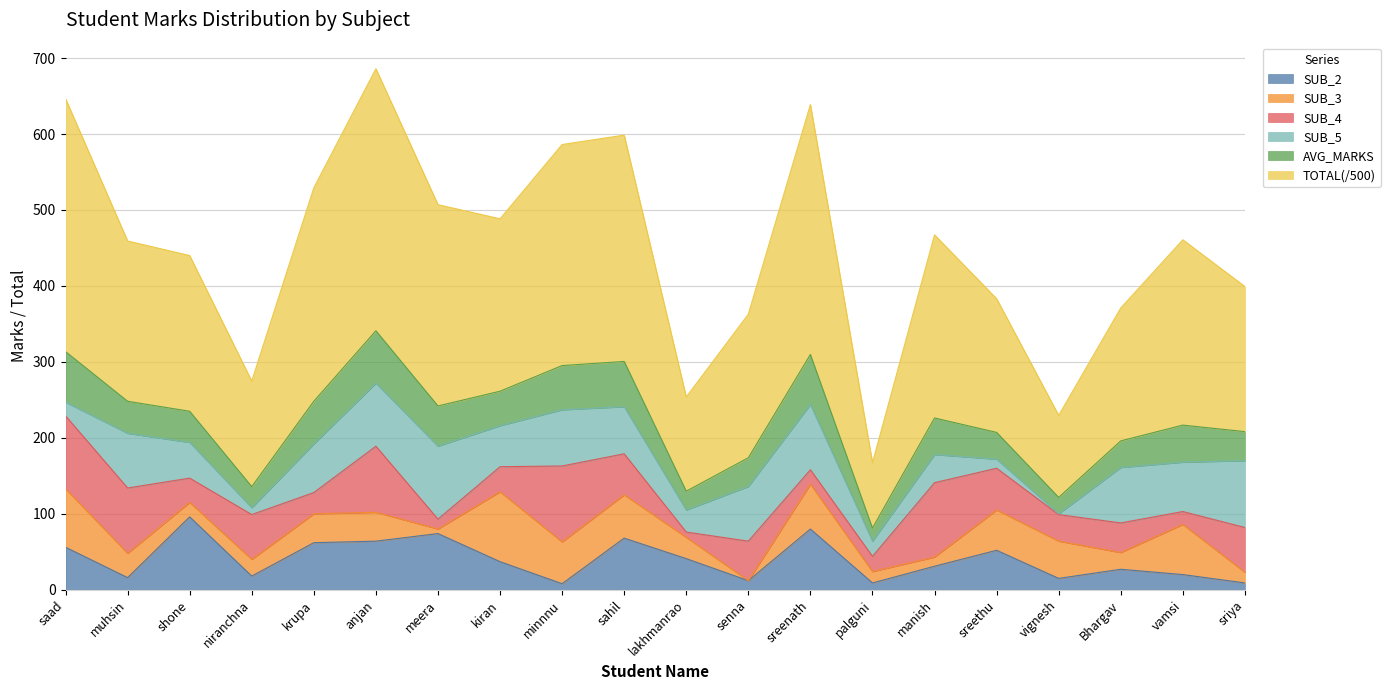

What is the label of the 4th point from the left?

niranchna